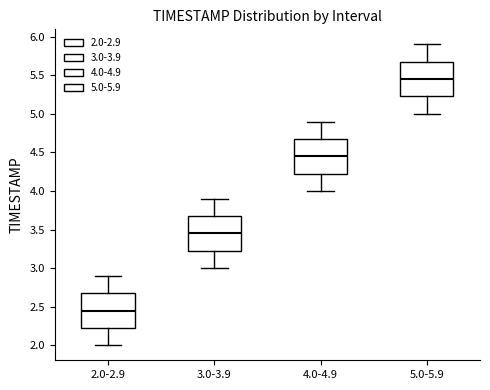

Reading left to right, transcribe this box plot: for each box, give where its median line is, the range the box spans, and where its two whiskers end, as read against the y-axis. The values are not printed on the chart, so give them approximately, as read against the axis.

2.0-2.9: median 2.45, box 2.25 to 2.70, whiskers 2.00 to 2.90
3.0-3.9: median 3.45, box 3.25 to 3.70, whiskers 3.00 to 3.90
4.0-4.9: median 4.45, box 4.25 to 4.70, whiskers 4.00 to 4.90
5.0-5.9: median 5.45, box 5.25 to 5.70, whiskers 5.00 to 5.90